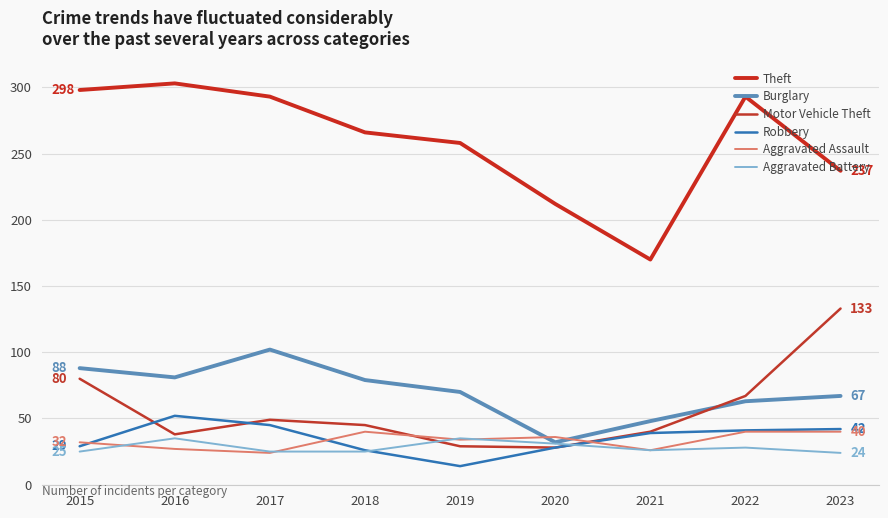

Which series has the widest spread of values?

Theft